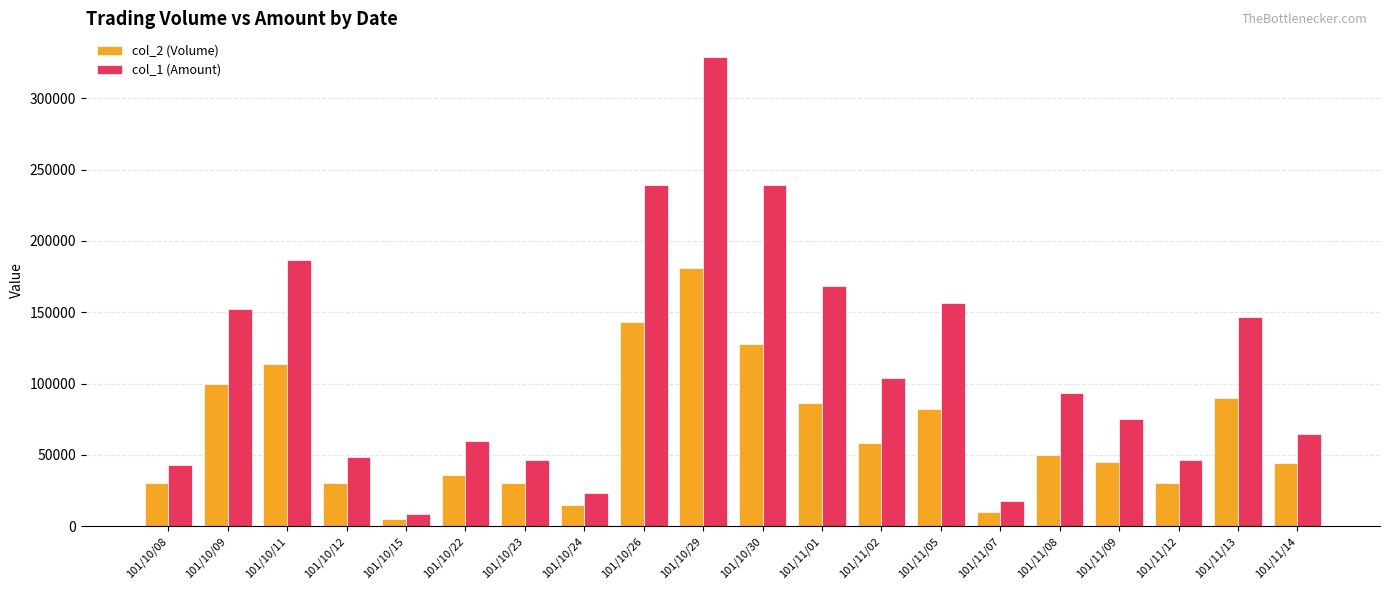

What is the average value of the col_2 (Volume) series?

65350